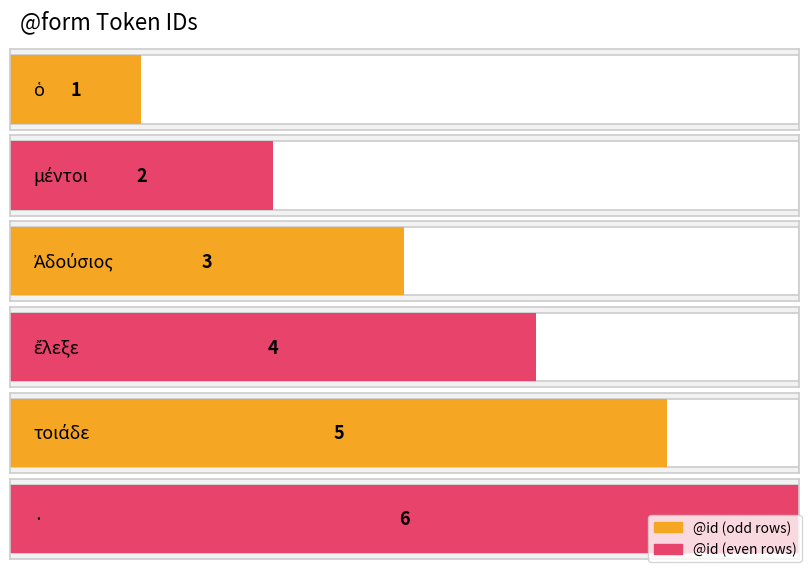

Between · and Ἀδούσιος, which is larger?

·